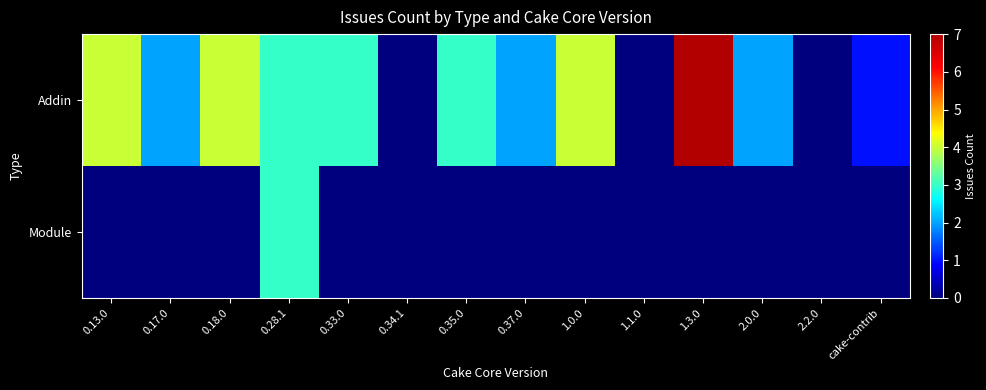

Between cake-contrib and 1.1.0, which is larger?

cake-contrib